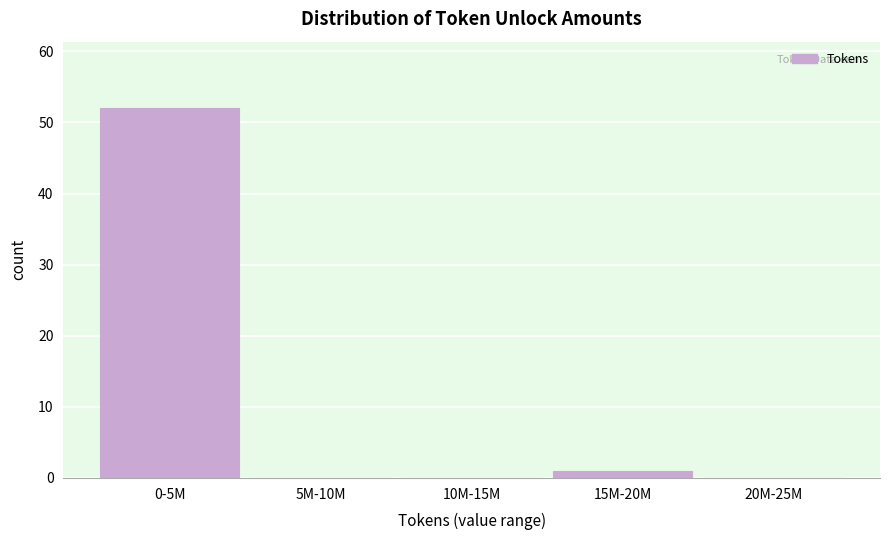

Reading right to left, extract all data points from this chart.

20M-25M=0	15M-20M=1	10M-15M=0	5M-10M=0	0-5M=52